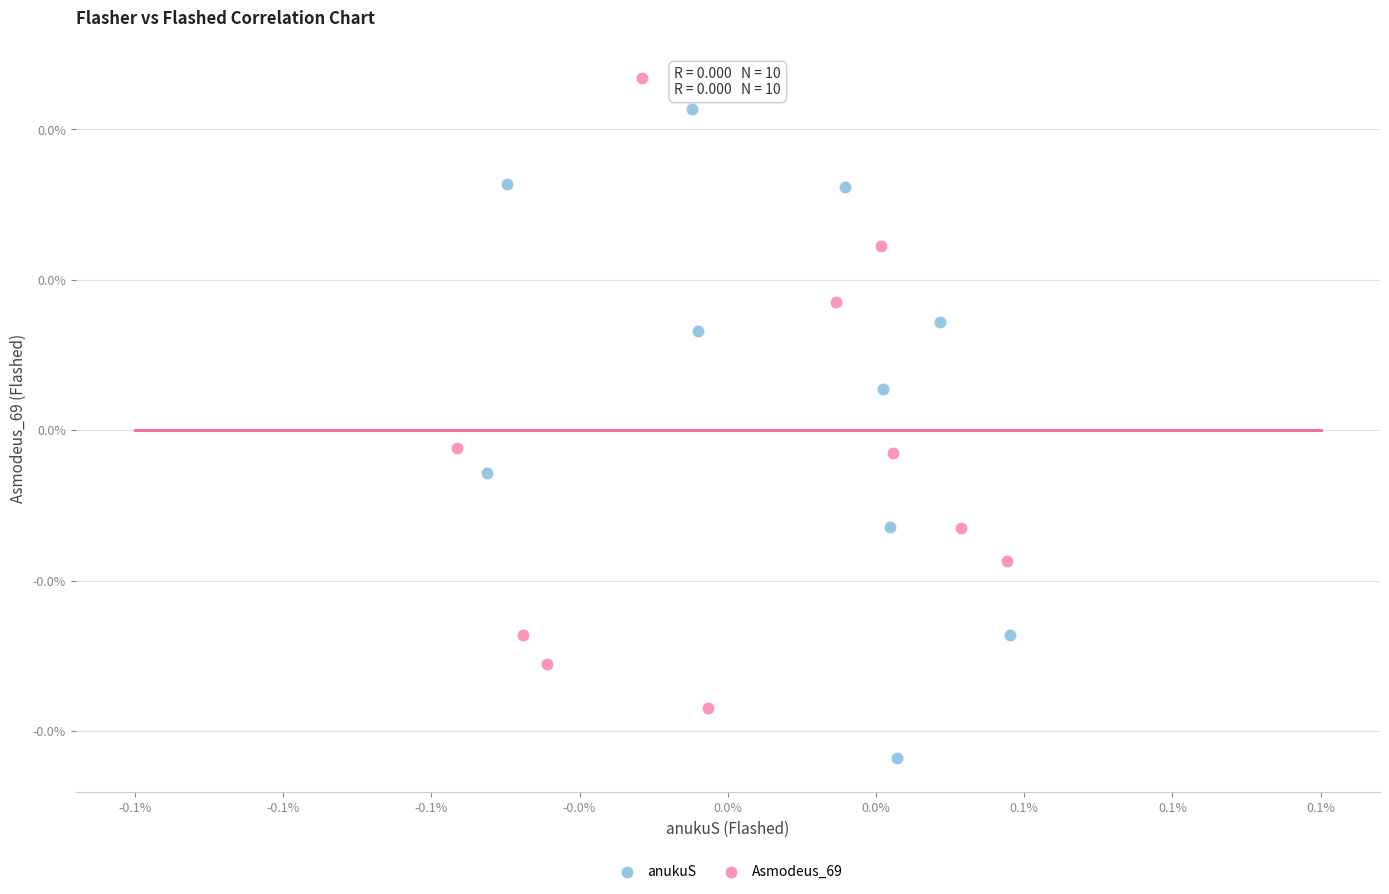

What are all the series names shown in the legend?

anukuS, Asmodeus_69